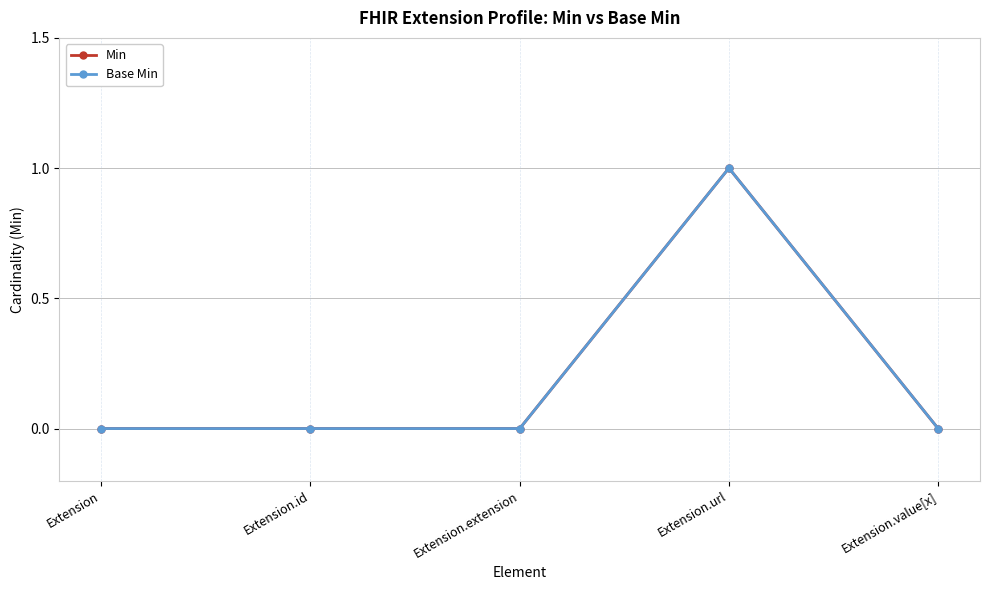

Is this an area chart (filled region under the line)?

No